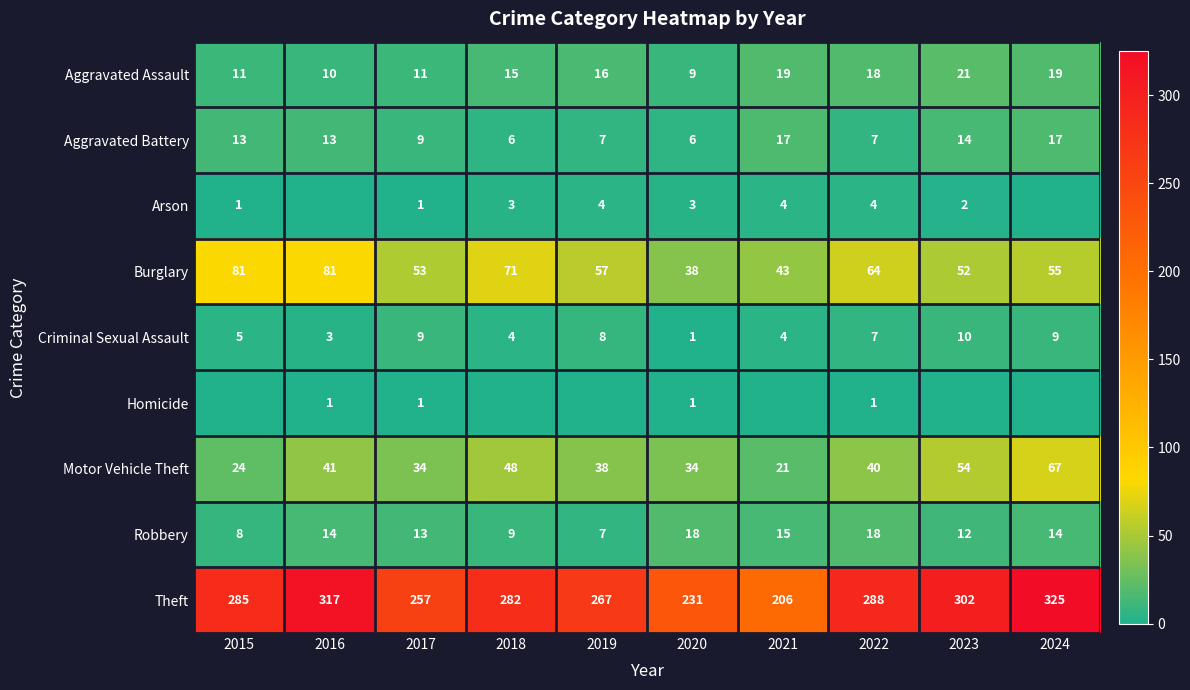

What is the approximate value of Robbery at 2024?

14